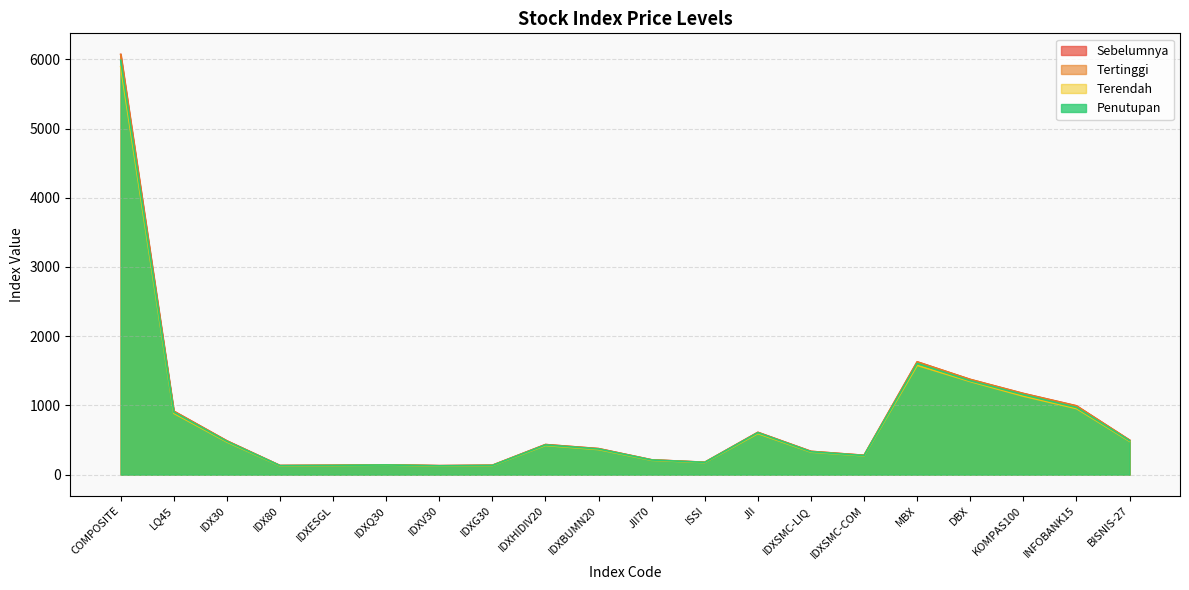

List the labels in order of Terendah value, smallest first.

IDXV30, IDX80, IDXESGL, IDXG30, IDXQ30, ISSI, JII70, IDXSMC-COM, IDXSMC-LIQ, IDXBUMN20, IDXHIDIV20, IDX30, BISNIS-27, JII, LQ45, INFOBANK15, KOMPAS100, DBX, MBX, COMPOSITE